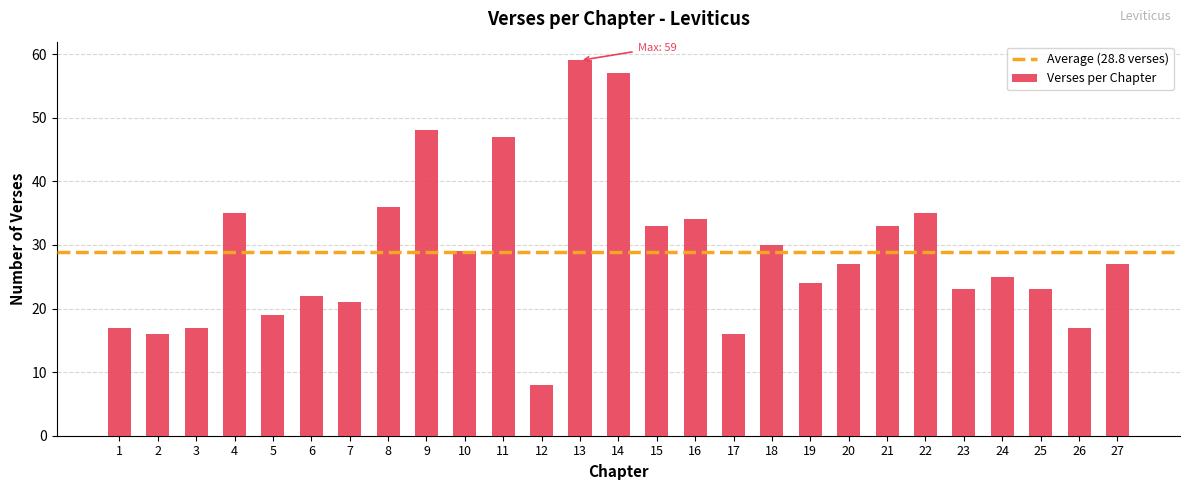

Is it true that the value at 24 is 25?

True